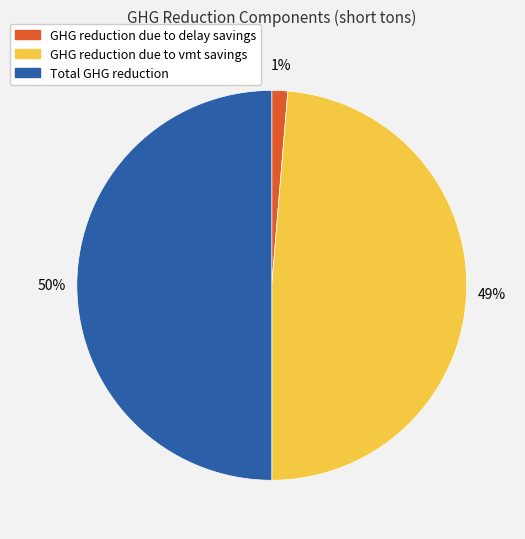

To the nearest percent, what portion does GHG reduction due to delay savings represent?

1%